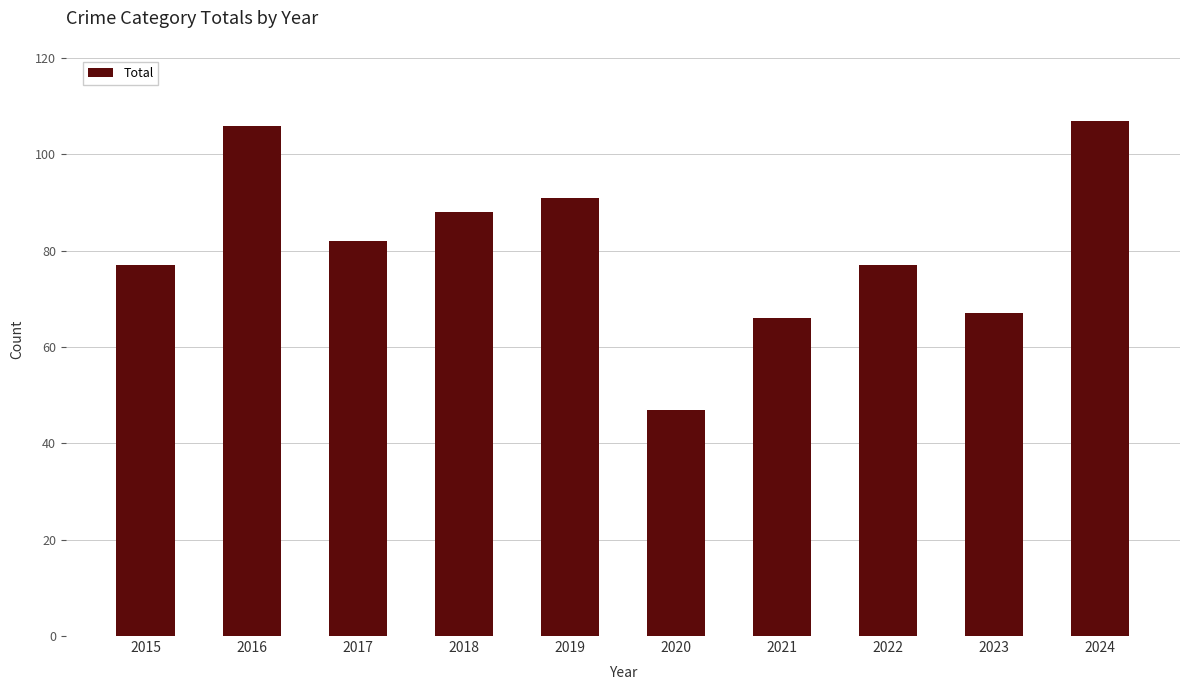

What is the value of the 5th bar from the left?

91